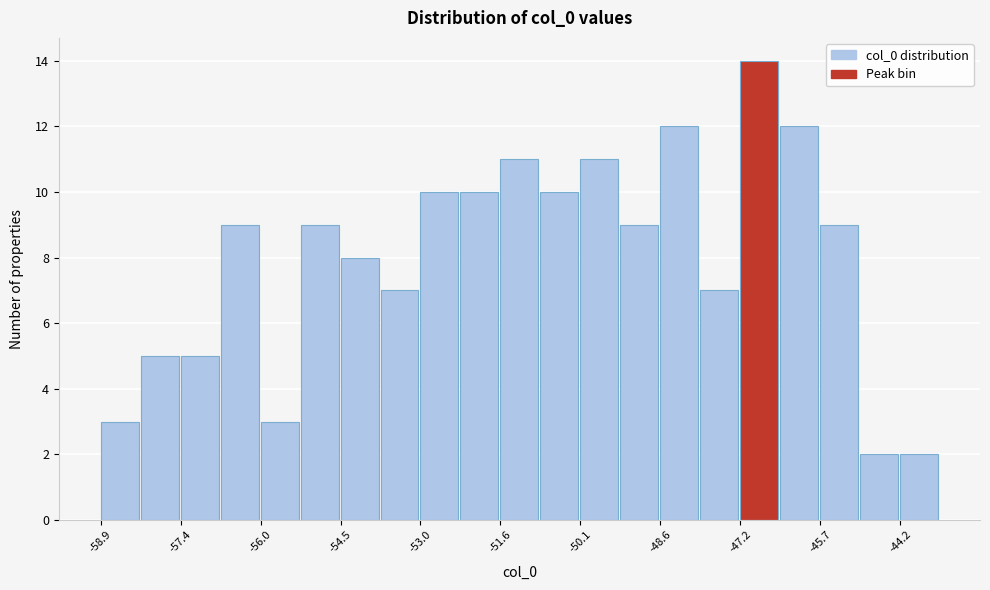

Around what value on the x-axis is the tallest bar? Give the approximate position of its centre, as read against the axis.

-46.8